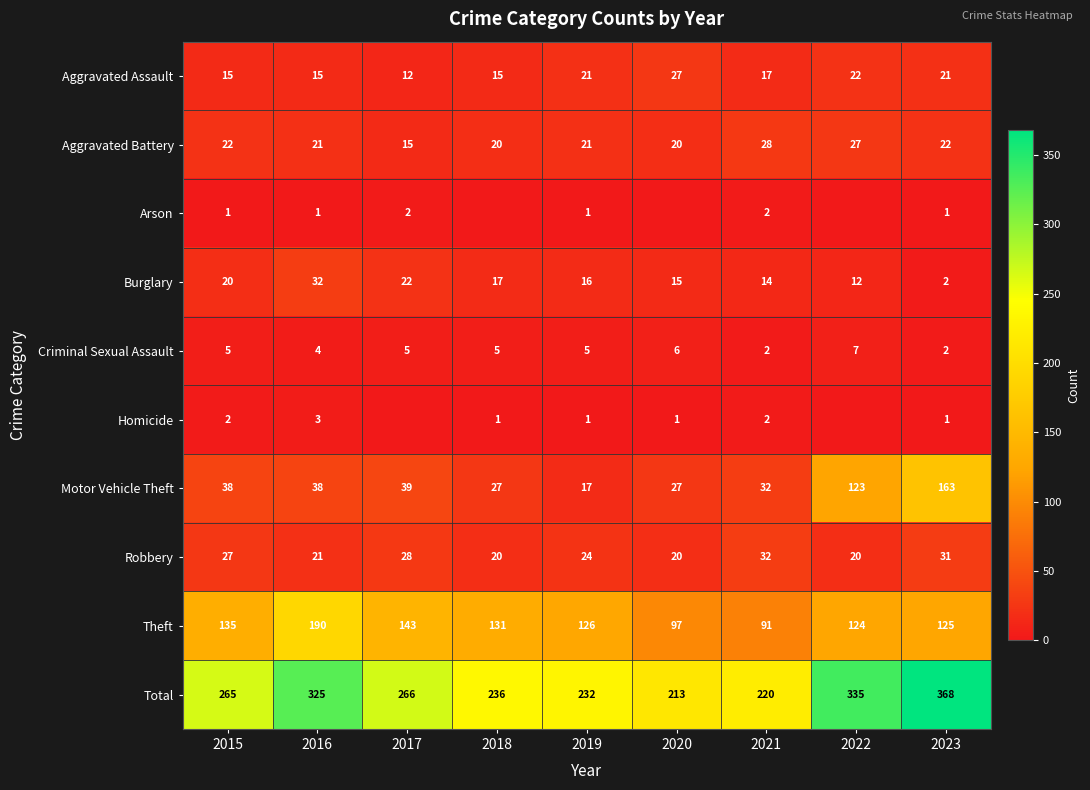

List the labels in order of Total value, smallest first.

2020, 2021, 2019, 2018, 2015, 2017, 2016, 2022, 2023